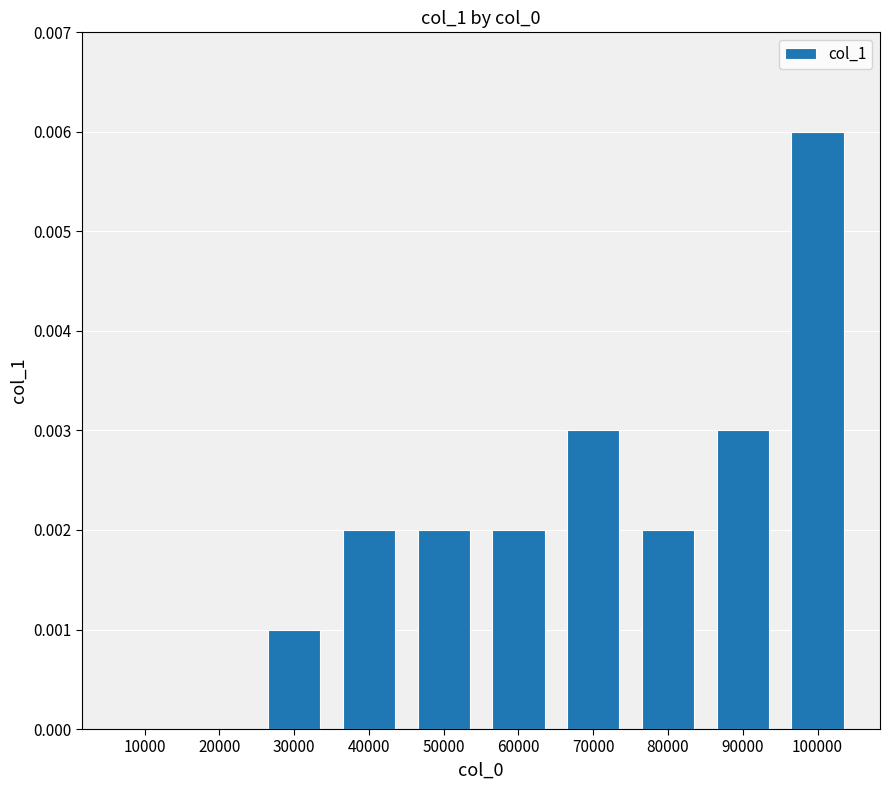

Which category has the highest value across all series?

100000